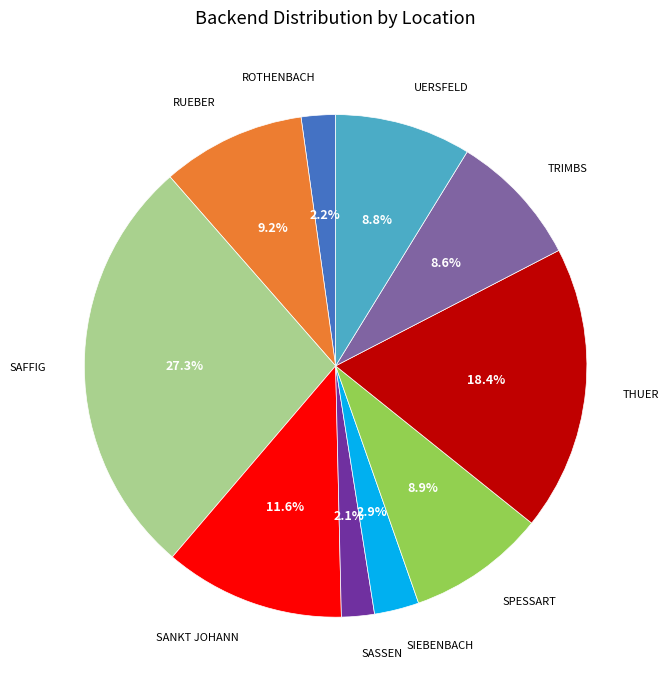

Is there a majority slice in this chart?

No